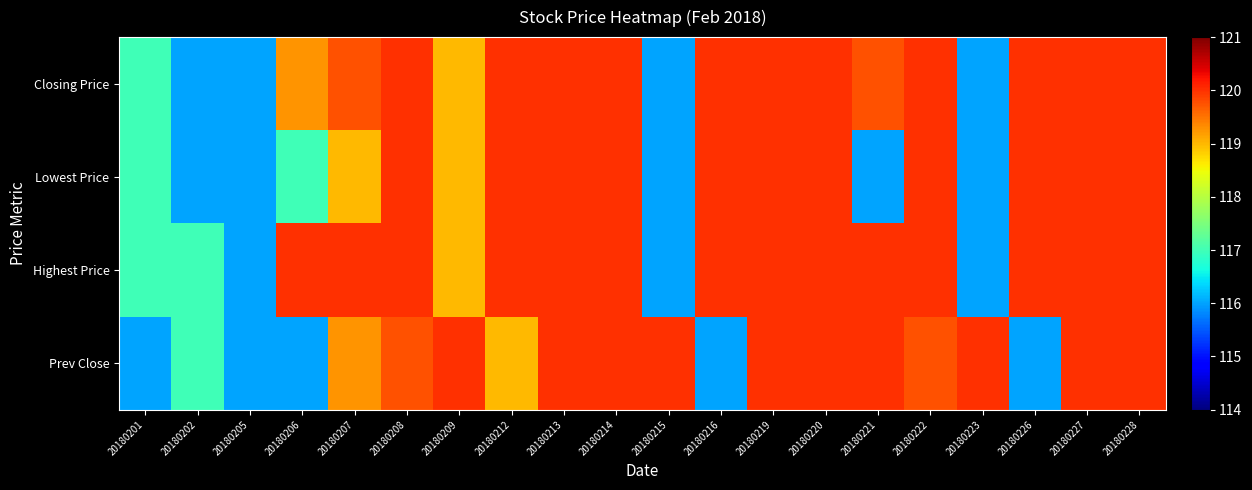

How many data points does each series have?

20